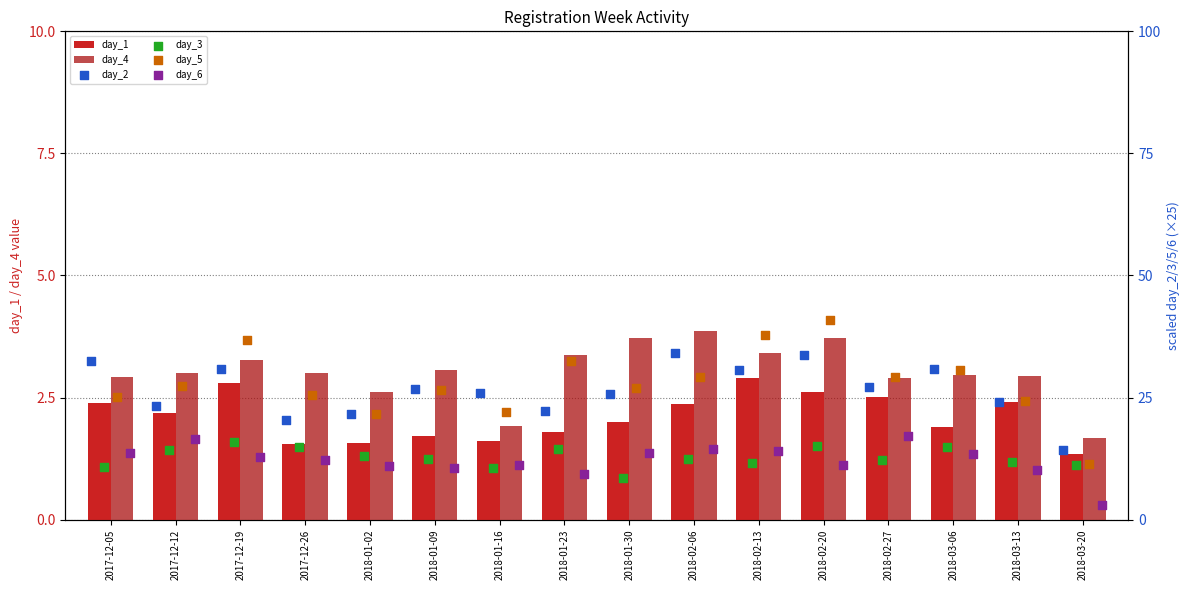

What is the maximum value for day_4?

3.9